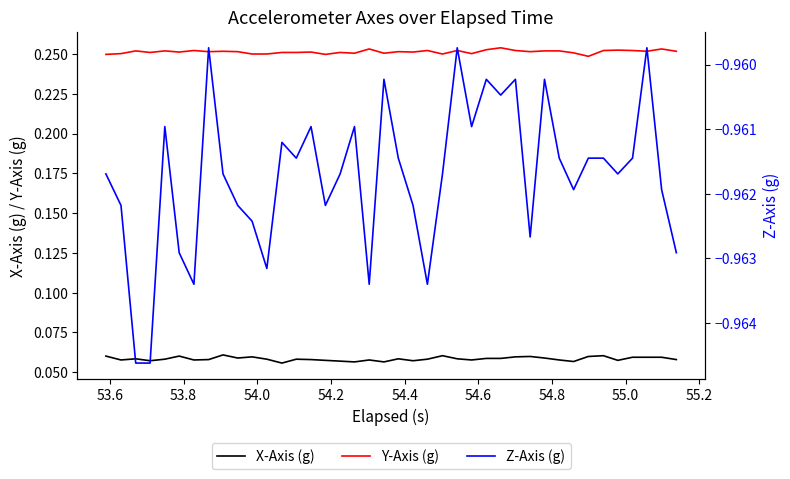

True or false: X-Axis (g) and Y-Axis (g) intersect in this chart.

False